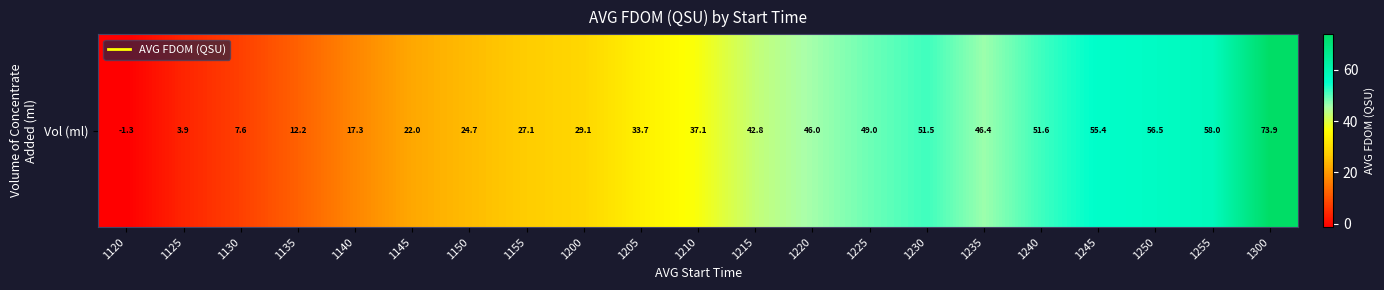

How many values are below 37?

10